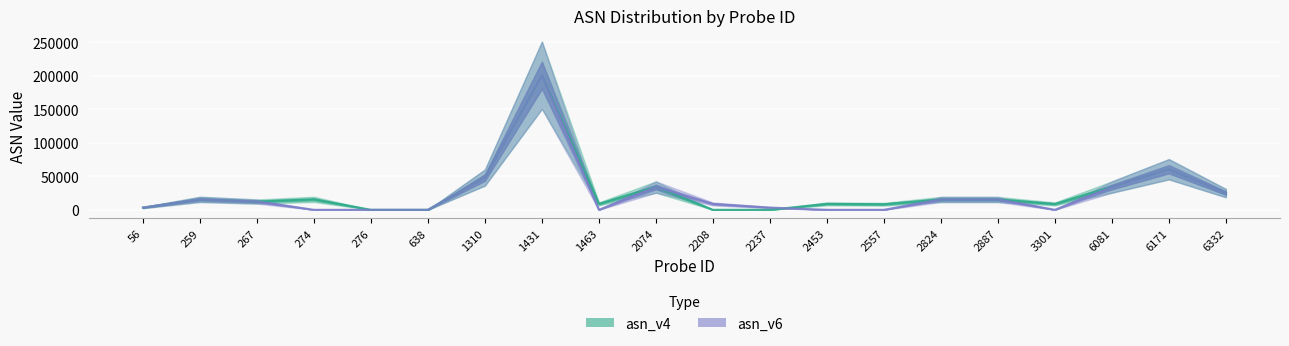

What is the sum of the asn_v4 values at 2237 and 6171?

60574